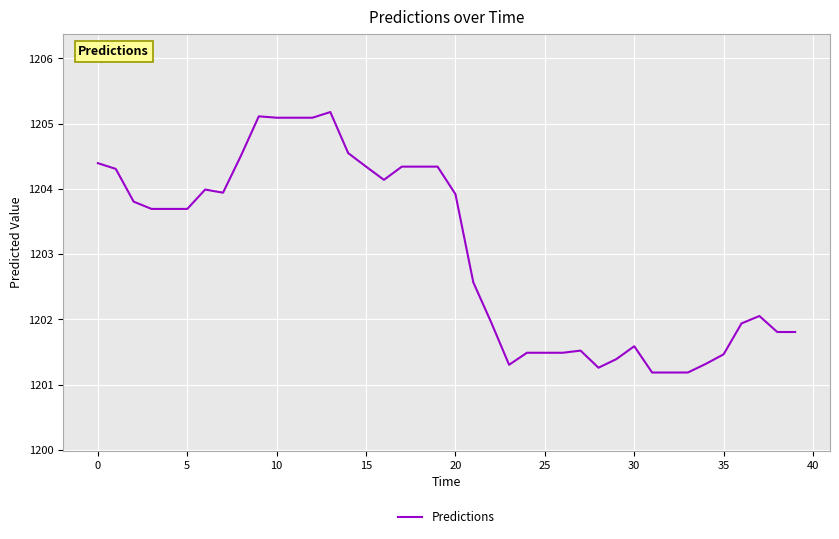

What is the maximum value shown in the chart?

1205.2